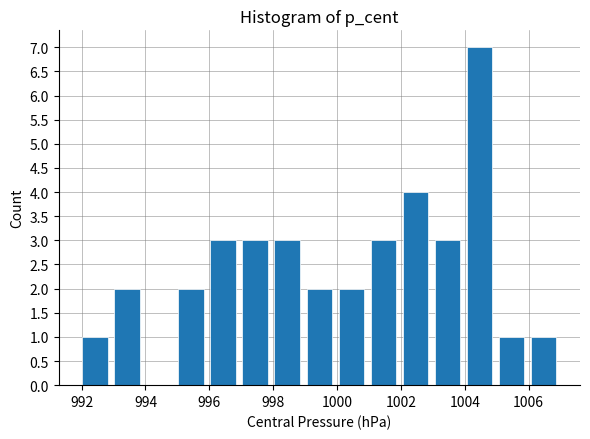

What is the height of the bar covering 999 to 1000 on the x-axis? Neither the bar edges nor the heights are printed on the chart, so give them approximately, as read against the axes.

2